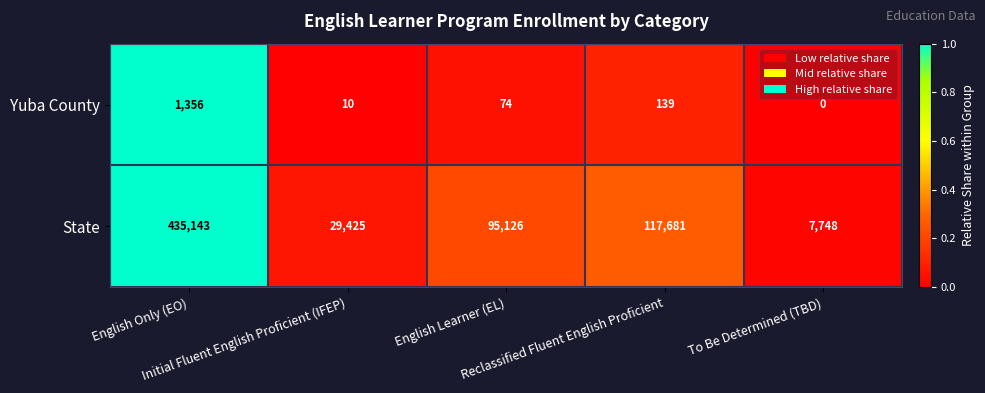

What is the difference between the second highest and second lowest values in the State series?

88256